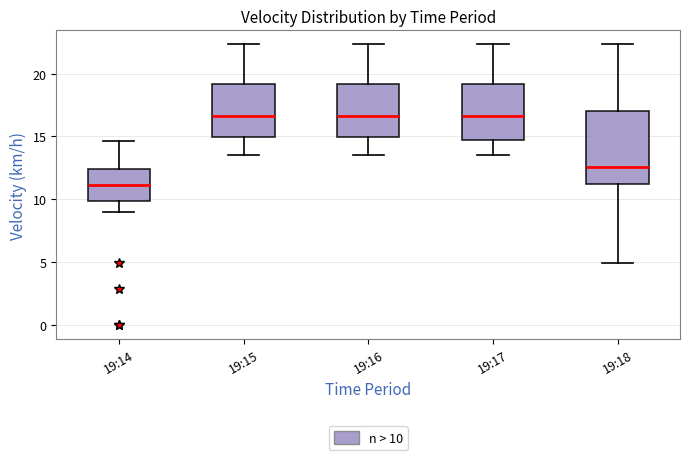

Reading left to right, read every box against the y-axis: the position of its median line, the range the box covers, and the ends of its whiskers. The values are not printed on the chart, so give them approximately, as read against the axis.

19:14: median 11.0, box 10.0 to 12.5, whiskers 9.0 to 14.5
19:15: median 16.5, box 15.0 to 19.0, whiskers 13.5 to 22.5
19:16: median 16.5, box 15.0 to 19.0, whiskers 13.5 to 22.5
19:17: median 16.5, box 14.5 to 19.0, whiskers 13.5 to 22.5
19:18: median 12.5, box 11.0 to 17.0, whiskers 5.0 to 22.5